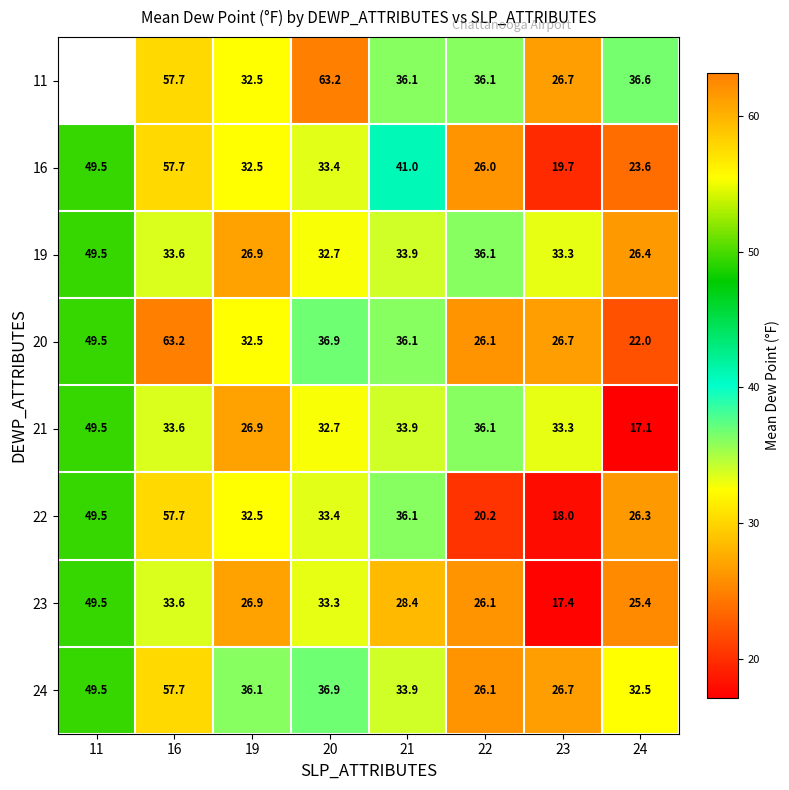

Where does the 20 series first go above 36?

11